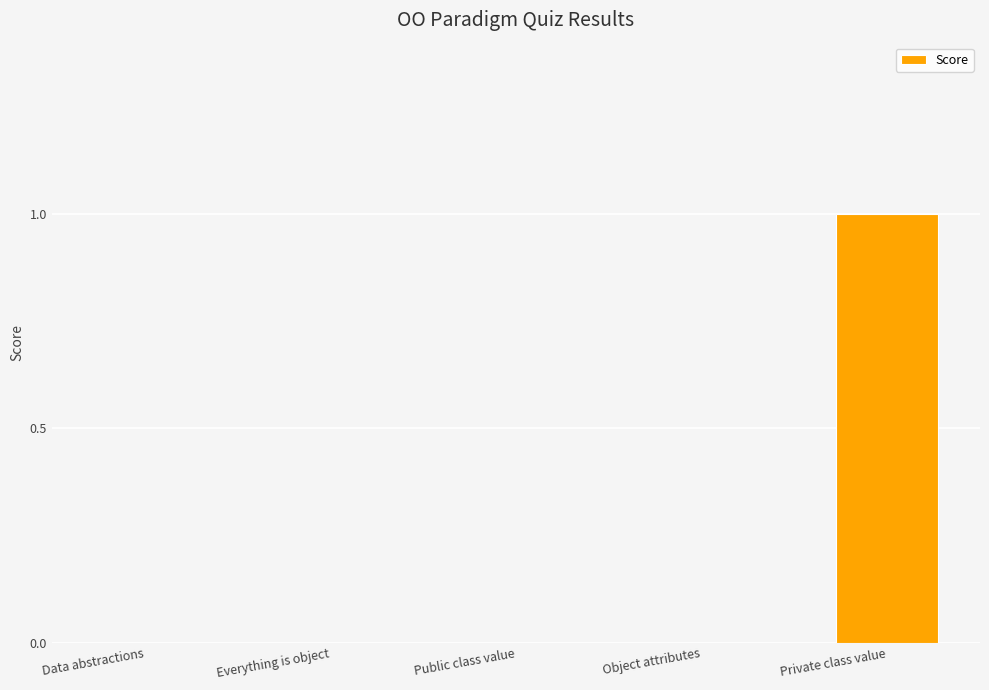

The value at Public class value is -1. True or false?

False